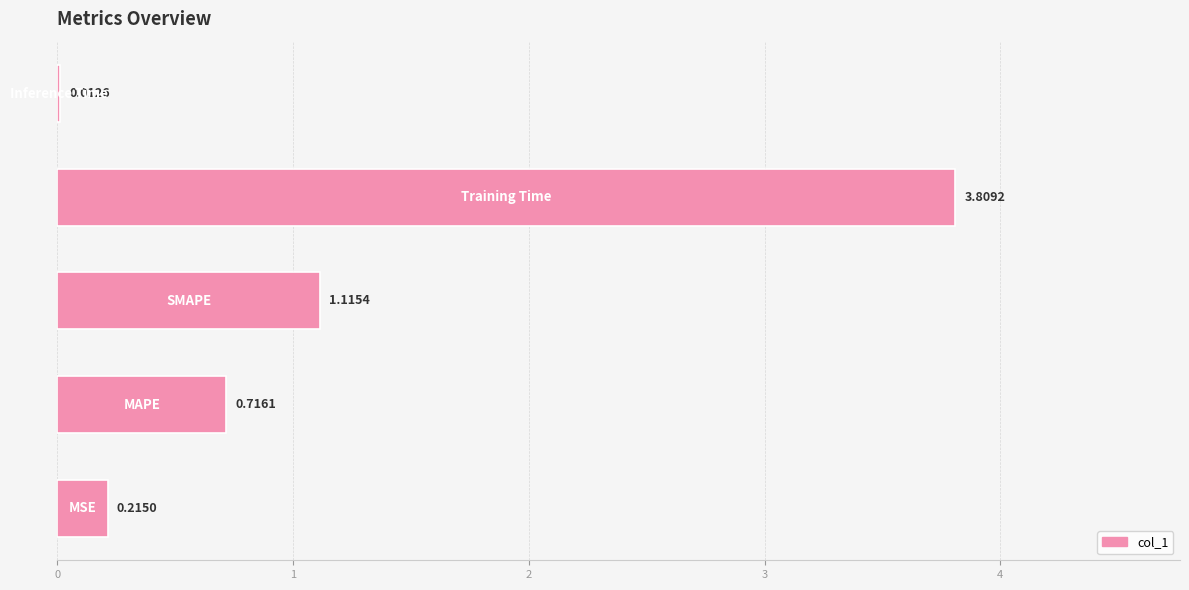

What is the sum of all values?

5.9